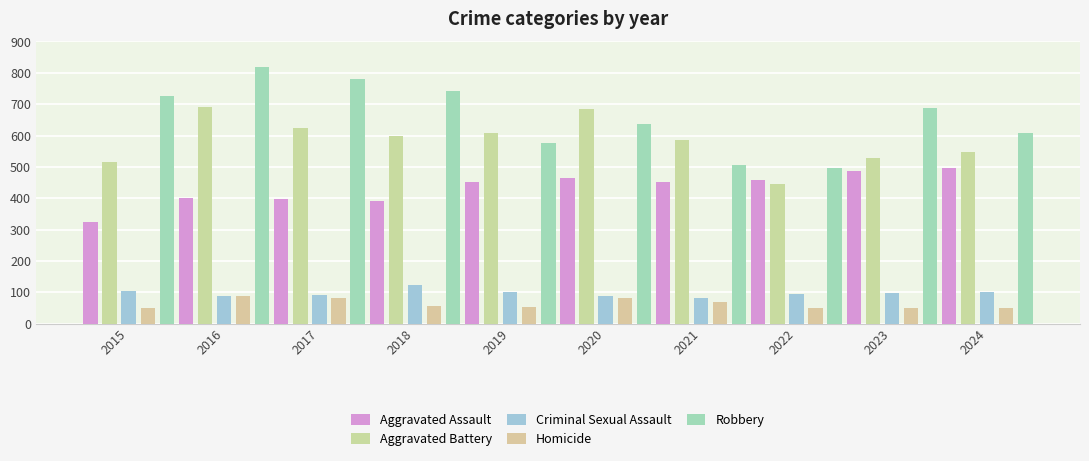

What is the value of the Aggravated Battery bar at the 6th from the left?

686